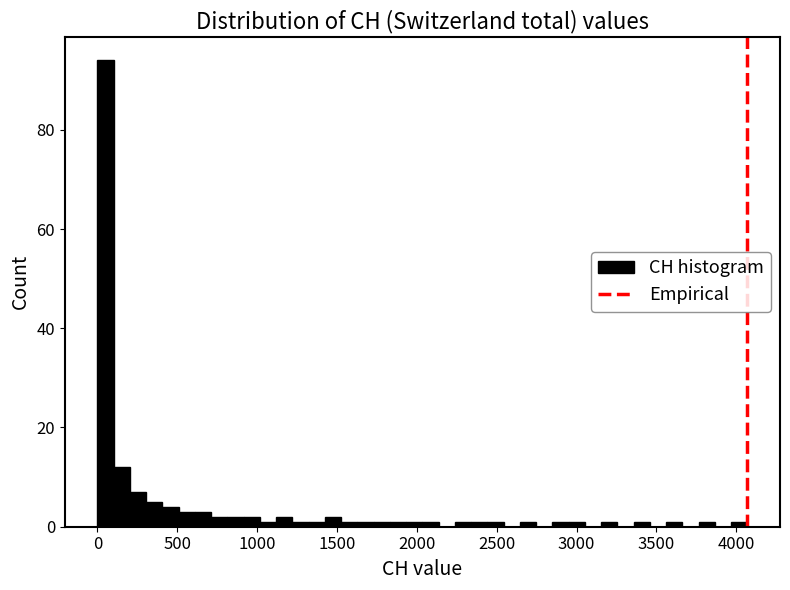

Around what value on the x-axis is the tallest bar? Give the approximate position of its centre, as read against the axis.

50